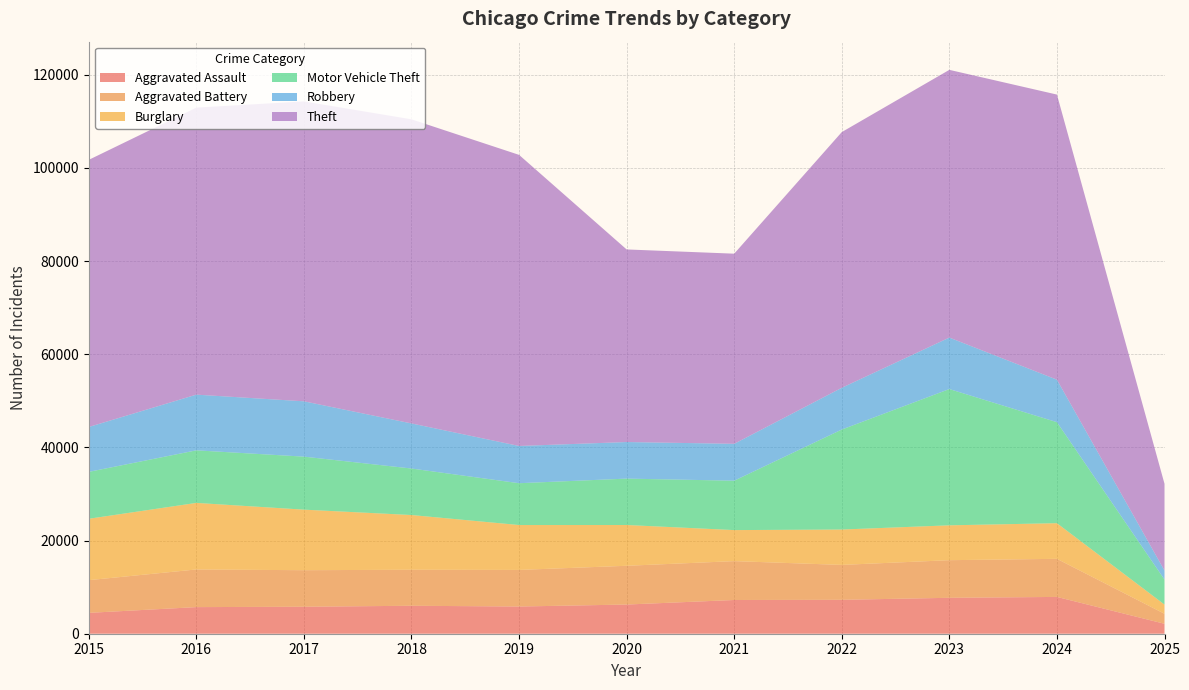

Reading left to right, what are all the values shown in this chart?

Aggravated Assault: 2015=4480	2016=5713	2017=5793	2018=6002	2019=5841	2020=6265	2021=7242	2022=7281	2023=7712	2024=7901	2025=2137
Aggravated Battery: 2015=7018	2016=8085	2017=7845	2018=7734	2019=7858	2020=8320	2021=8346	2022=7494	2023=8078	2024=8179	2025=2147
Burglary: 2015=13184	2016=14289	2017=13001	2018=11747	2019=9638	2020=8758	2021=6662	2022=7594	2023=7484	2024=7651	2025=1975
Motor Vehicle Theft: 2015=10068	2016=11285	2017=11380	2018=9985	2019=8978	2020=9959	2021=10605	2022=21470	2023=29254	2024=21689	2025=5368
Robbery: 2015=9638	2016=11960	2017=11881	2018=9681	2019=7995	2020=7855	2021=7920	2022=8965	2023=11053	2024=9124	2025=1937
Theft: 2015=57352	2016=61623	2017=64386	2018=65289	2019=62498	2020=41347	2021=40820	2022=54896	2023=57480	2024=61211	2025=18625